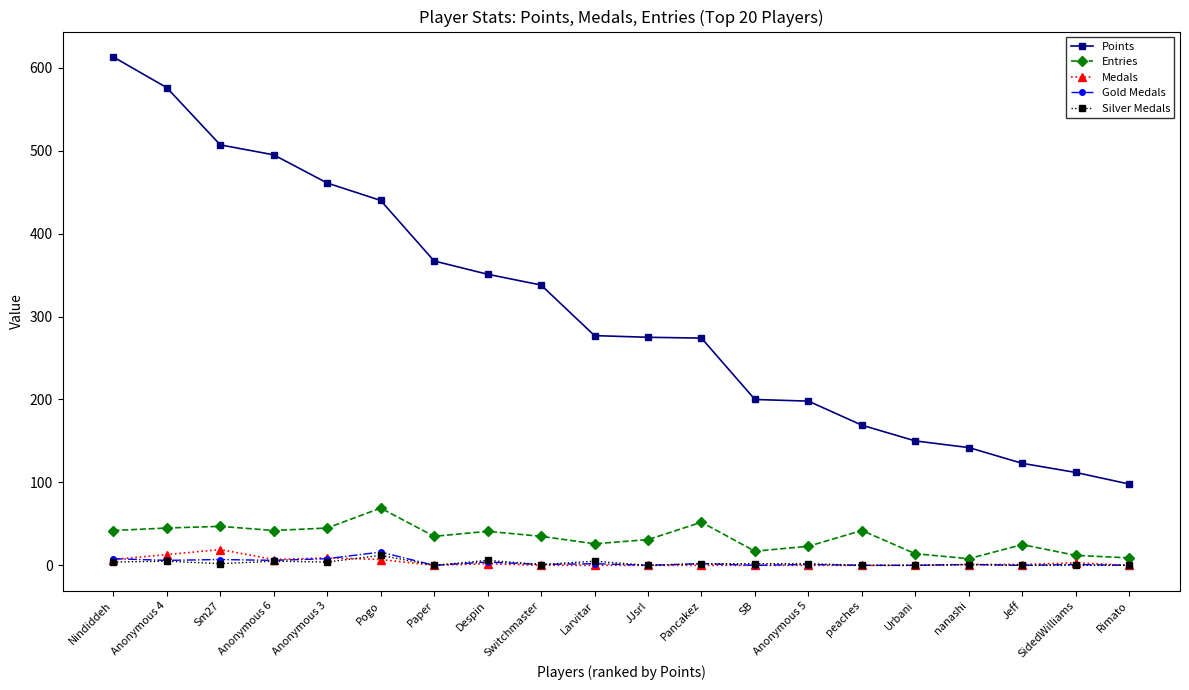

True or false: Points and Entries cross at least once.

False